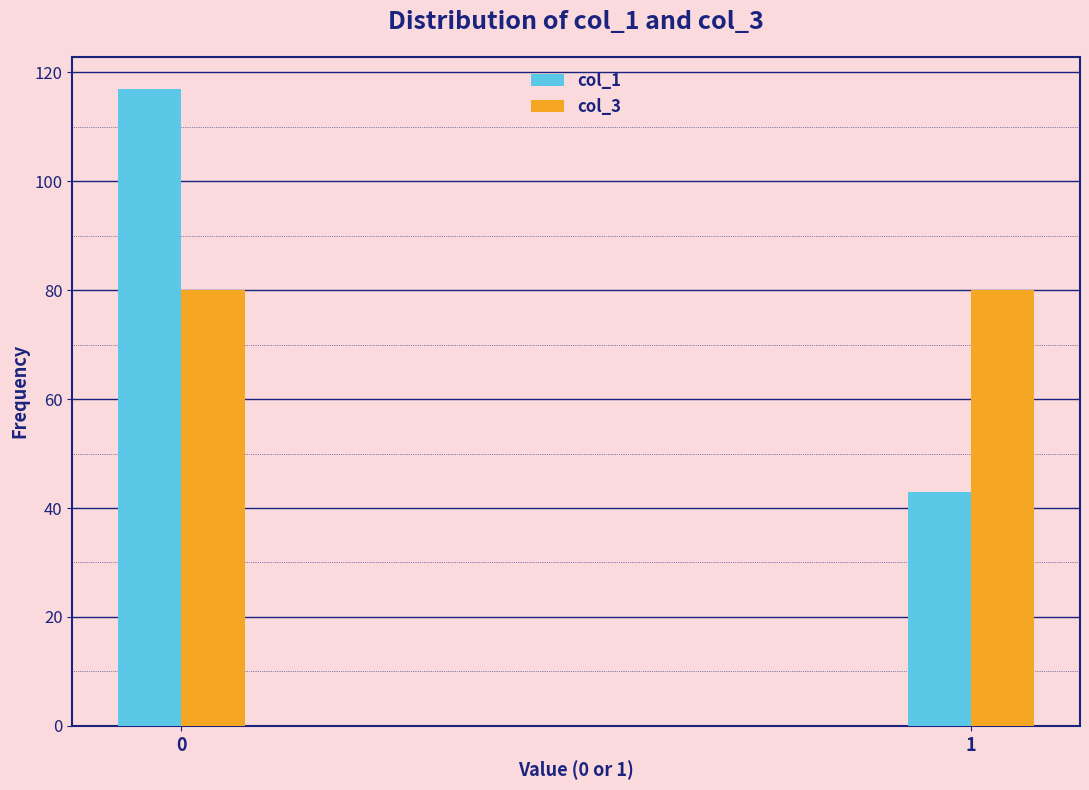

Reading left to right, list all the values displayed in this chart.

col_1: 117	43
col_3: 80	80